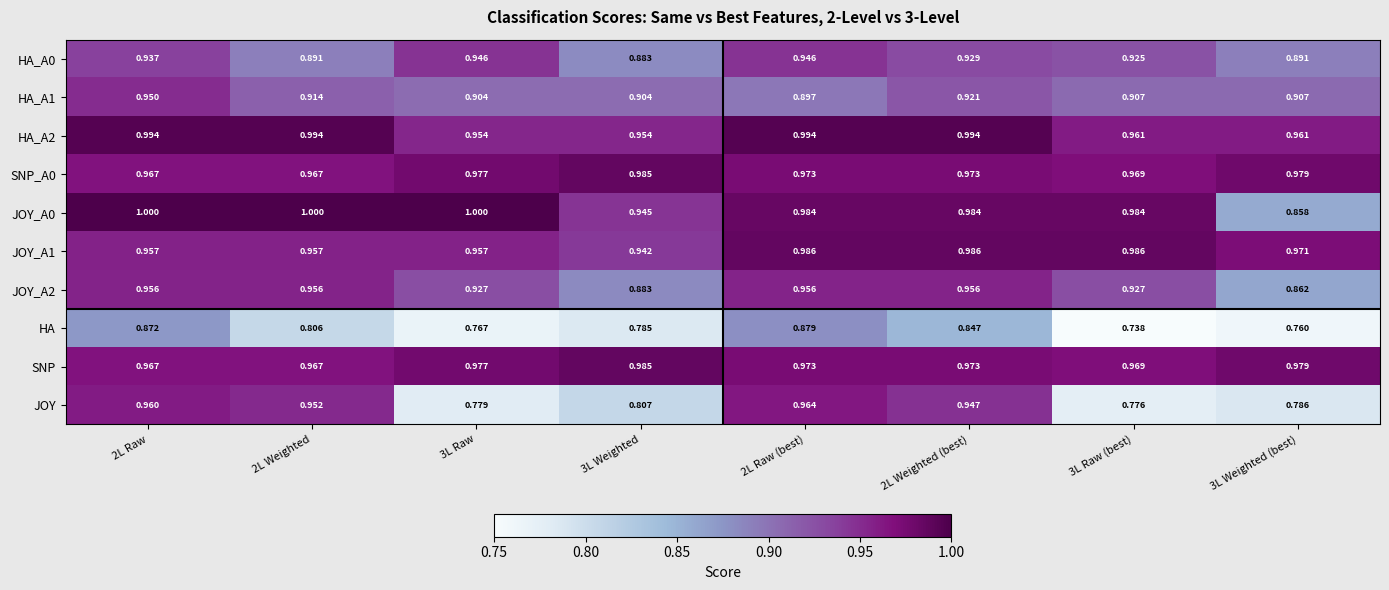

Is the value of HA at 2L Weighted (best) greater than the value of JOY at 2L Raw?

No